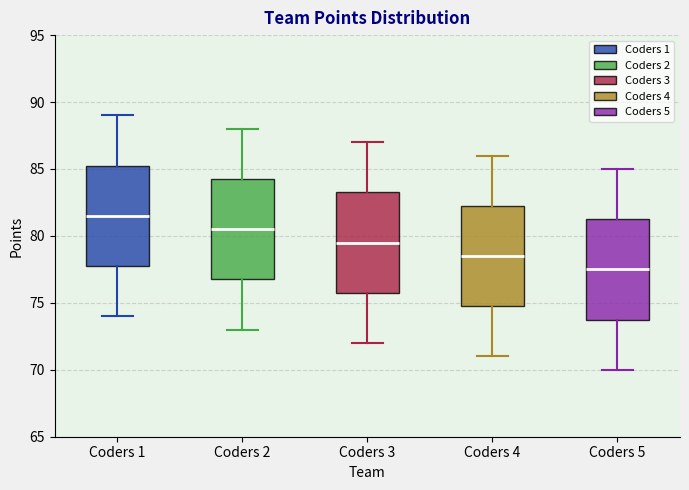

Reading left to right, read every box against the y-axis: the position of its median line, the range the box covers, and the ends of its whiskers. The values are not printed on the chart, so give them approximately, as read against the axis.

Coders 1: median 81.5, box 78.0 to 85.5, whiskers 74.0 to 89.0
Coders 2: median 80.5, box 77.0 to 84.5, whiskers 73.0 to 88.0
Coders 3: median 79.5, box 76.0 to 83.5, whiskers 72.0 to 87.0
Coders 4: median 78.5, box 75.0 to 82.5, whiskers 71.0 to 86.0
Coders 5: median 77.5, box 74.0 to 81.5, whiskers 70.0 to 85.0